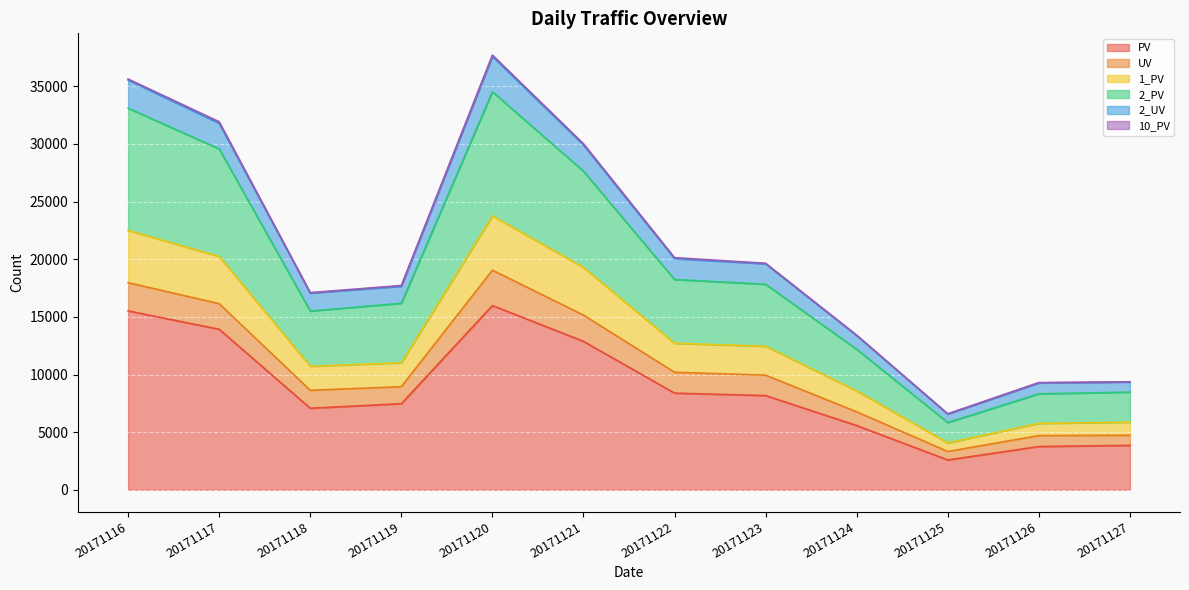

At which category does 2_PV reach its first local valley?

20171118